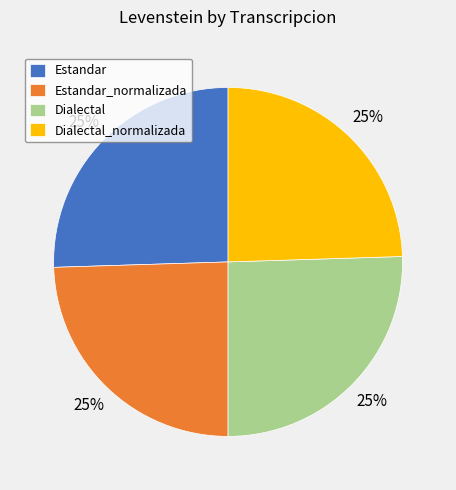

To the nearest percent, what portion does Dialectal represent?

25%